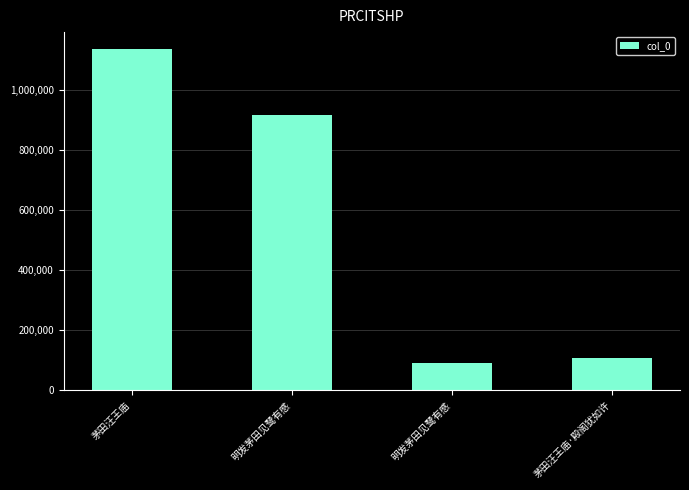

How many bars are there in total?

4